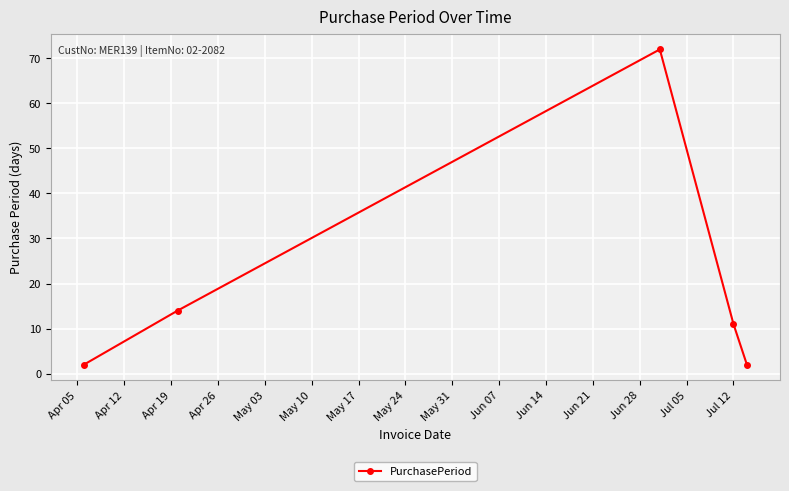

True or false: there are more than 1 points higher than both neighbors.

False